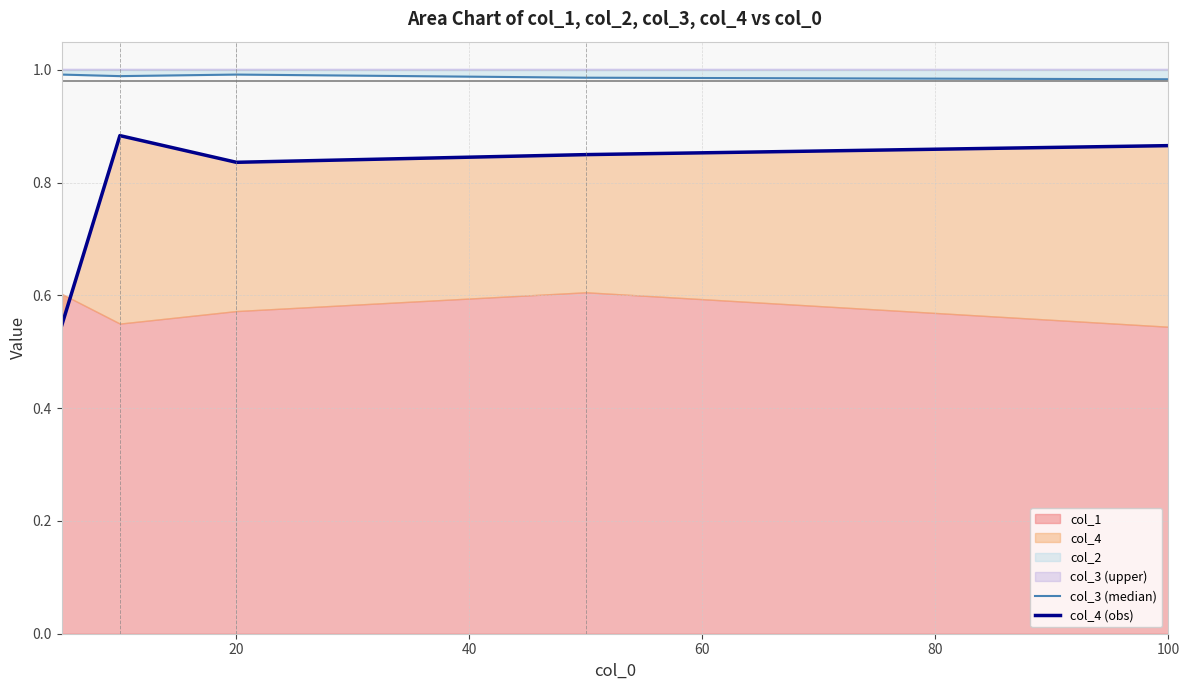

What is the greatest value displayed?

1.0